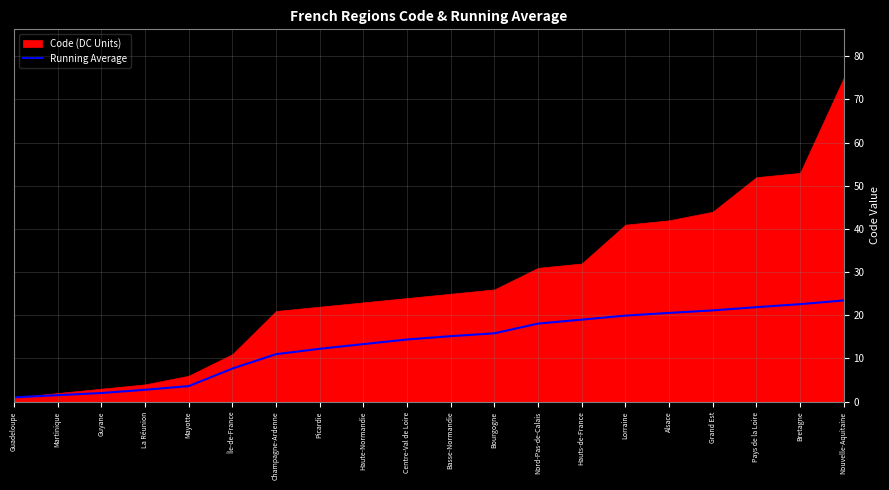

The value of Running Average at Picardie is 2.7. True or false?

False